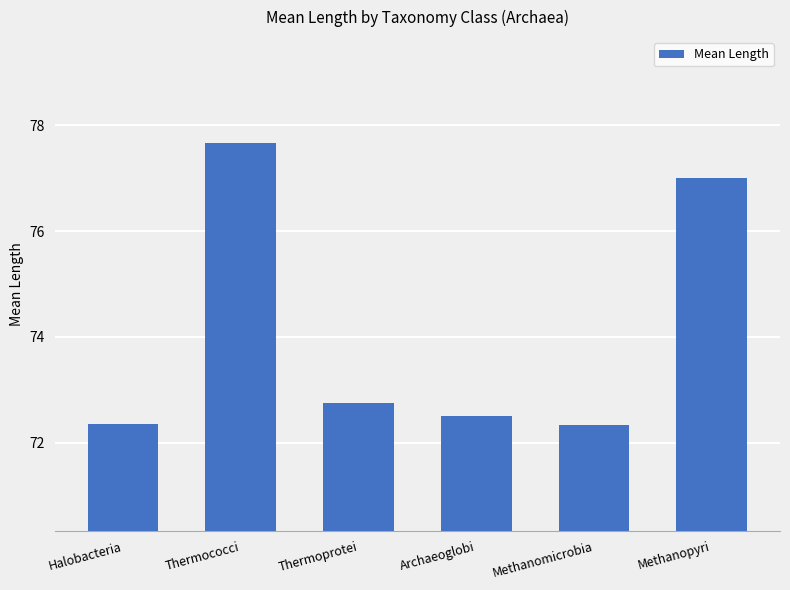

How many distinct data groups are displayed?

1